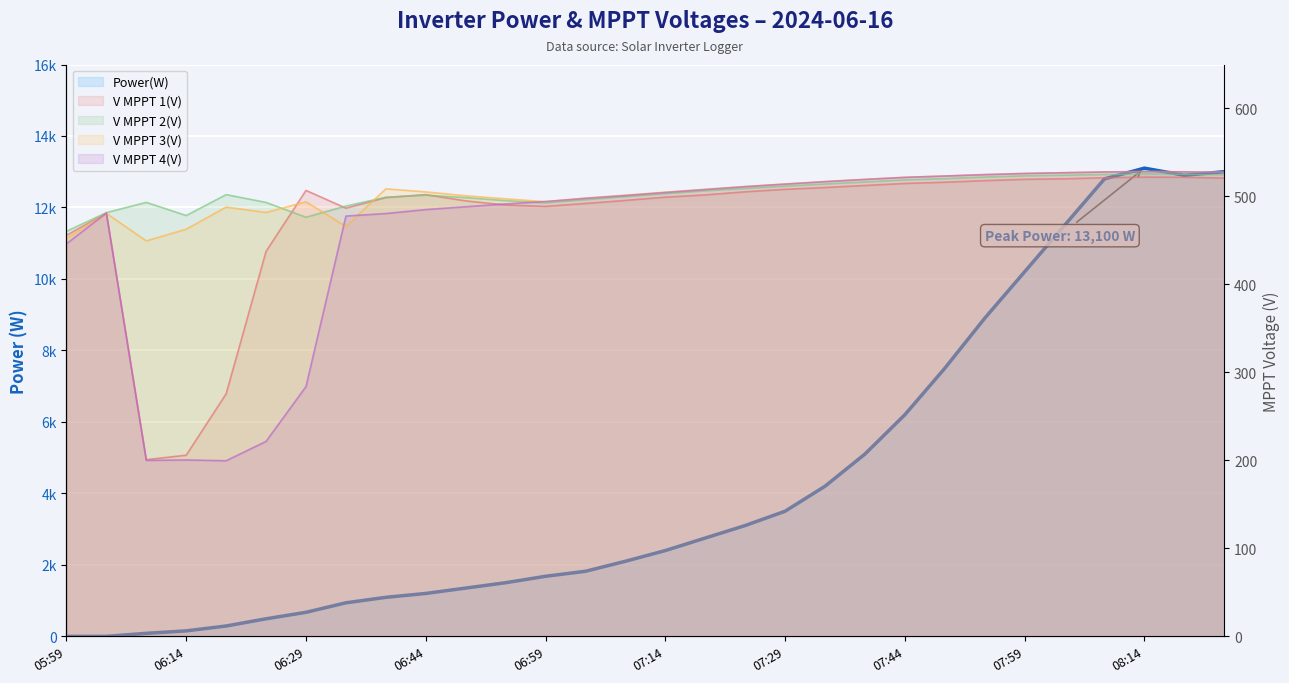

Reading right to left, list all the values displayed in this chart.

Power(W): 13000.0	12900.0	13100.0	12800.0	11500.0	10200.0	8900.0	7500.0	6200.0	5100.0	4200.0	3500.0	3100.0	2750.0	2400.0	2100.0	1820.0	1680.0	1500.0	1350.0	1200.0	1091.0	938.0	672.0	491.0	289.0	153.0	84.0	0.0	0.0
V MPPT 1(V): 520.9	521.8	522.0	521.3	520.1	519.5	518.0	516.2	514.8	512.5	510.2	508.1	505.3	501.8	499.2	495.5	492.1	488.7	490.3	495.0	502.1	498.8	486.7	506.9	437.6	275.7	205.9	200.8	481.1	455.8
V MPPT 2(V): 524.8	525.3	525.7	525.0	524.2	523.5	522.1	520.3	518.9	516.5	514.2	511.8	509.1	506.5	503.2	499.8	496.3	492.8	495.2	498.7	501.5	499.1	489.1	476.4	493.2	502.1	478.3	493.3	481.6	460.4
V MPPT 3(V): 527.6	528.1	528.4	527.9	527.0	526.2	524.9	523.3	521.8	519.5	517.0	514.2	511.4	508.2	504.9	501.5	498.2	494.1	497.3	500.8	505.2	508.7	465.9	493.9	481.8	487.9	462.8	449.5	480.8	452.0
V MPPT 4(V): 527.4	527.9	528.3	527.8	527.0	526.1	524.8	523.2	521.7	519.3	516.8	514.0	511.1	507.8	504.5	501.0	497.8	494.2	491.5	488.3	485.1	480.6	477.7	283.9	221.6	199.6	200.5	200.0	481.2	446.2